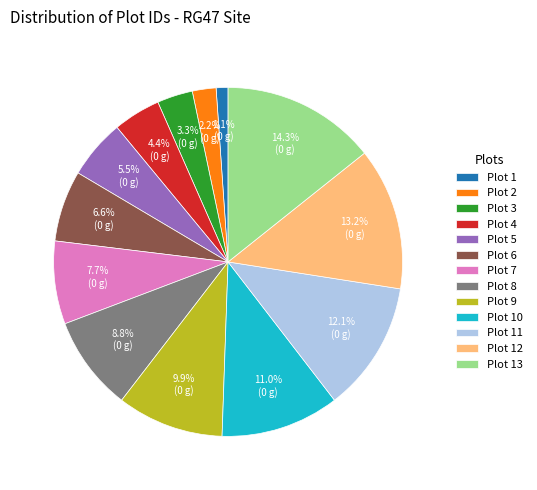

How many segments does this pie chart have?

13